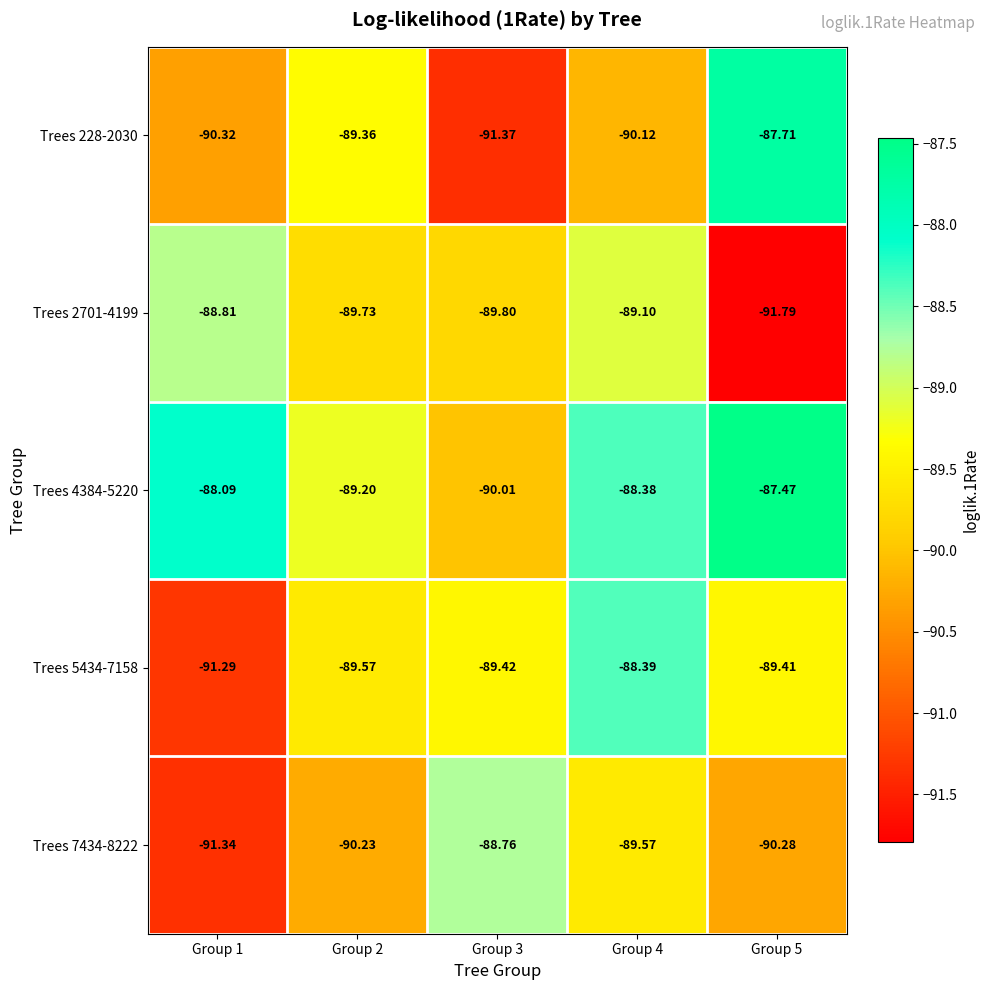

Is the value of Trees 228-2030 at Group 3 greater than the value of Trees 2701-4199 at Group 2?

No